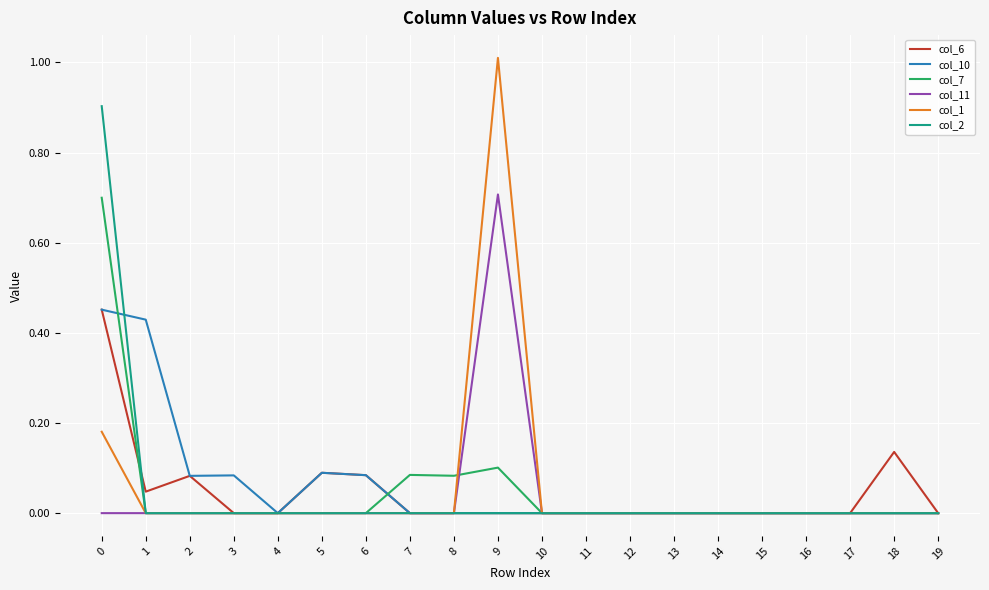

The value of col_10 at 7 is 0.0. True or false?

True